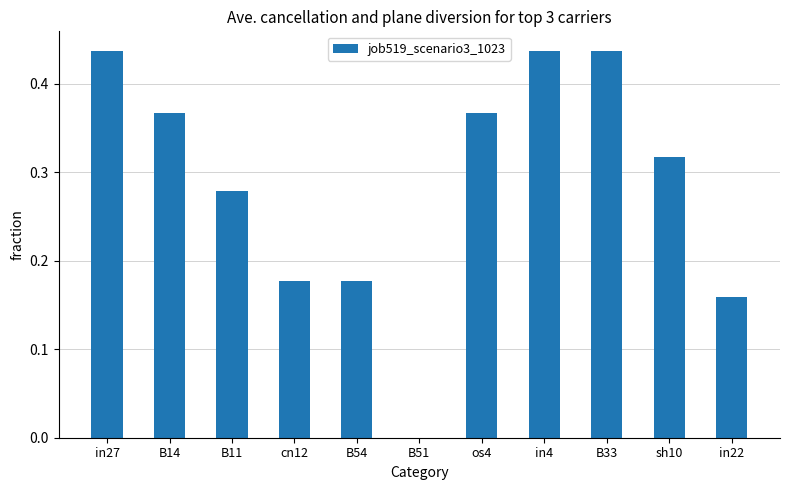

Which has a higher value, in22 or in27?

in27